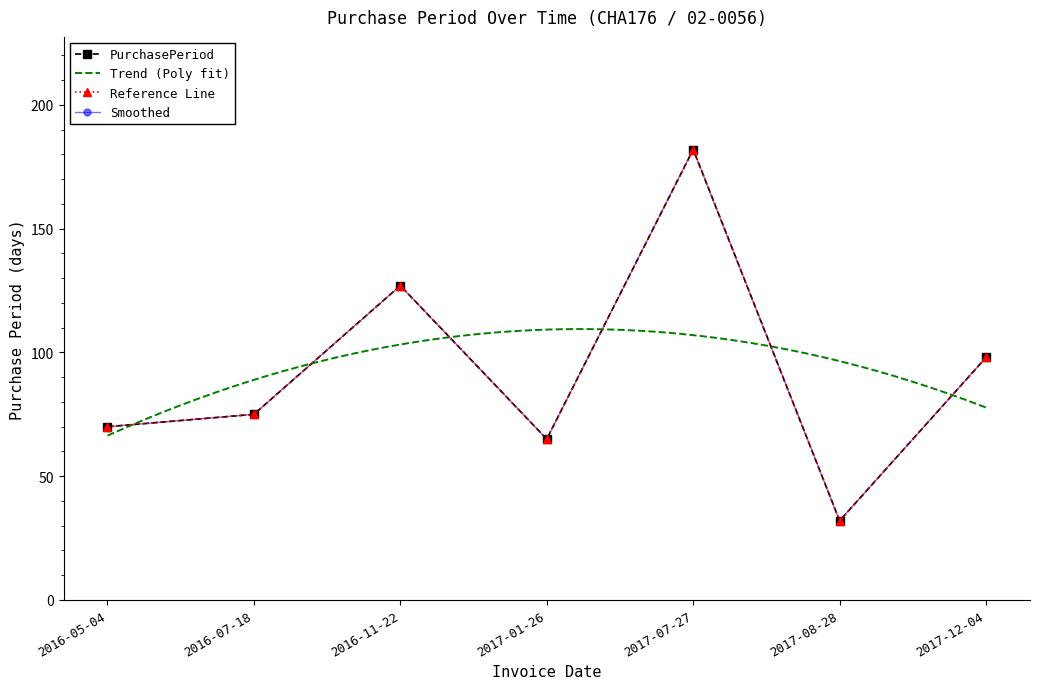

What is the label of the 1st point from the left?

2016-05-04